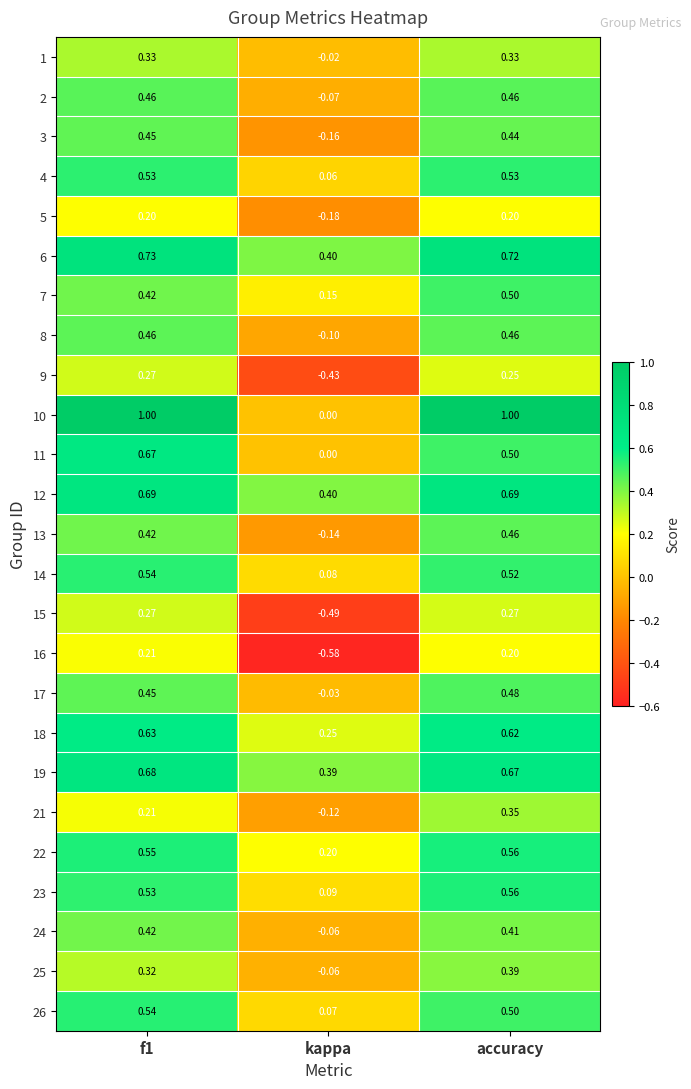

Which series has the largest total across all categories?

10